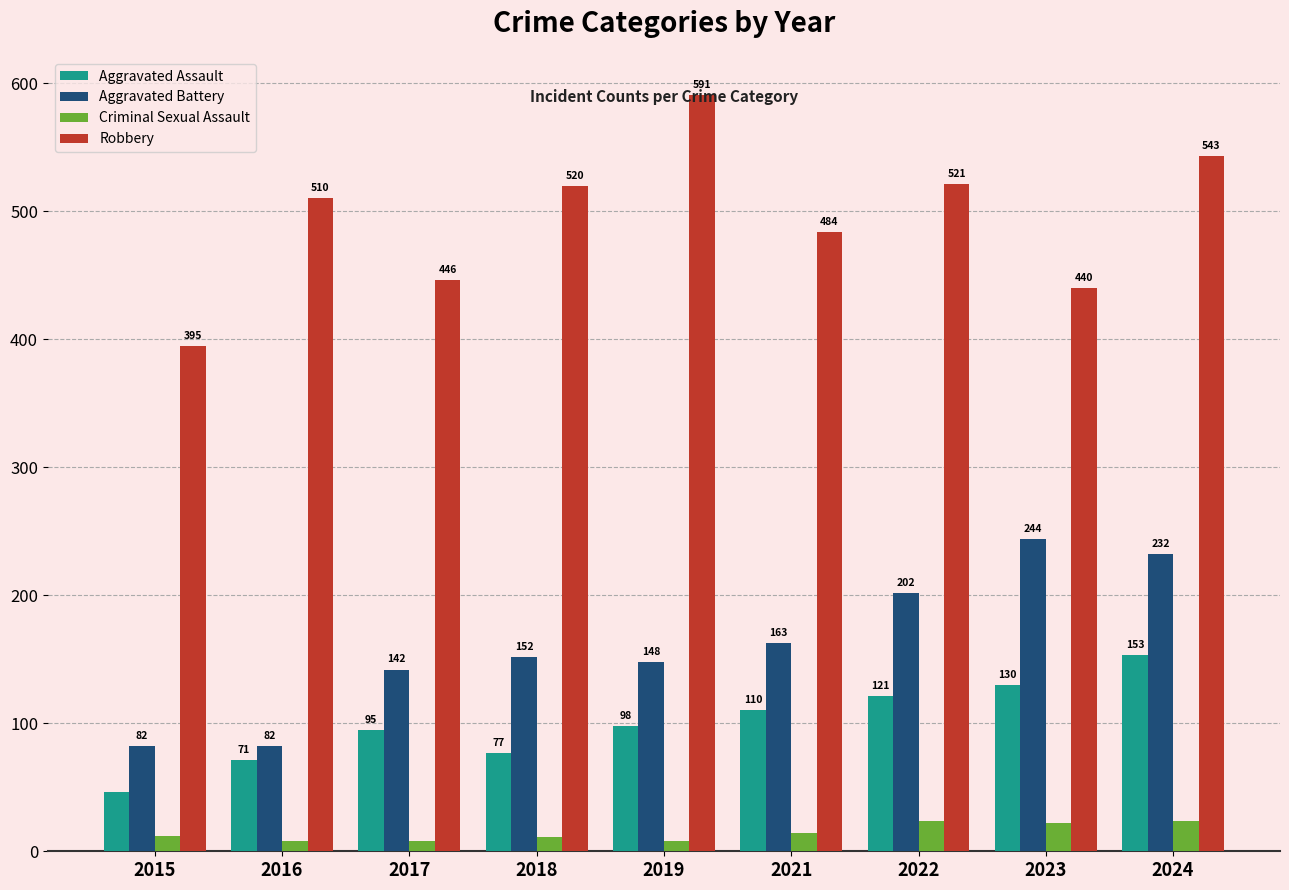

At how many categories does at least one series exceed 216?

9